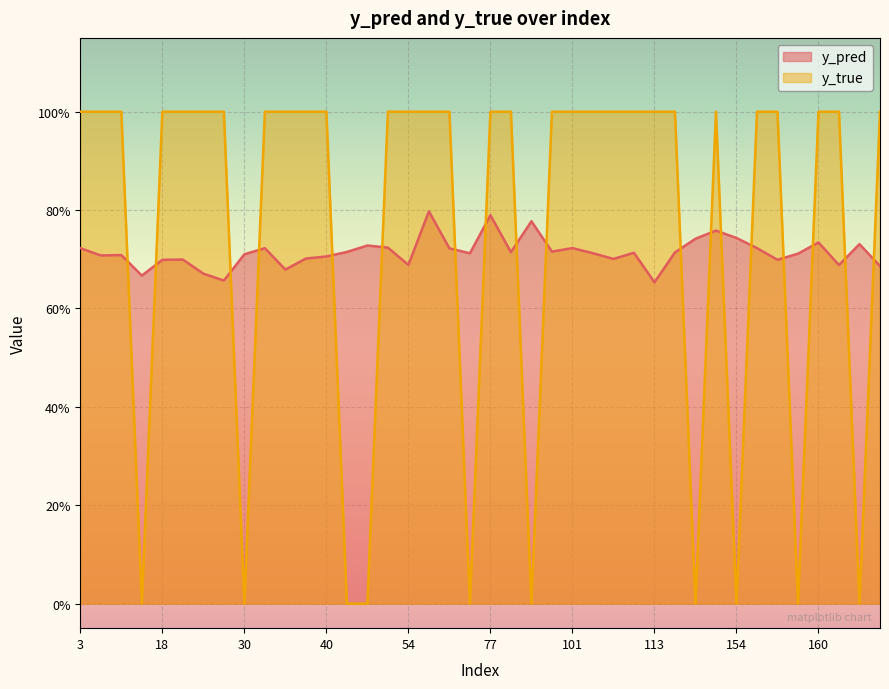

What is the value of the y_pred point at the 1st from the left?

0.7